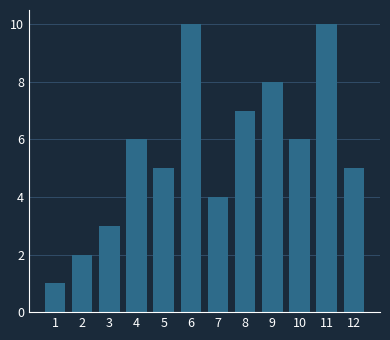

Reading left to right, extract all data points from this chart.

1	2	3	6	5	10	4	7	8	6	10	5